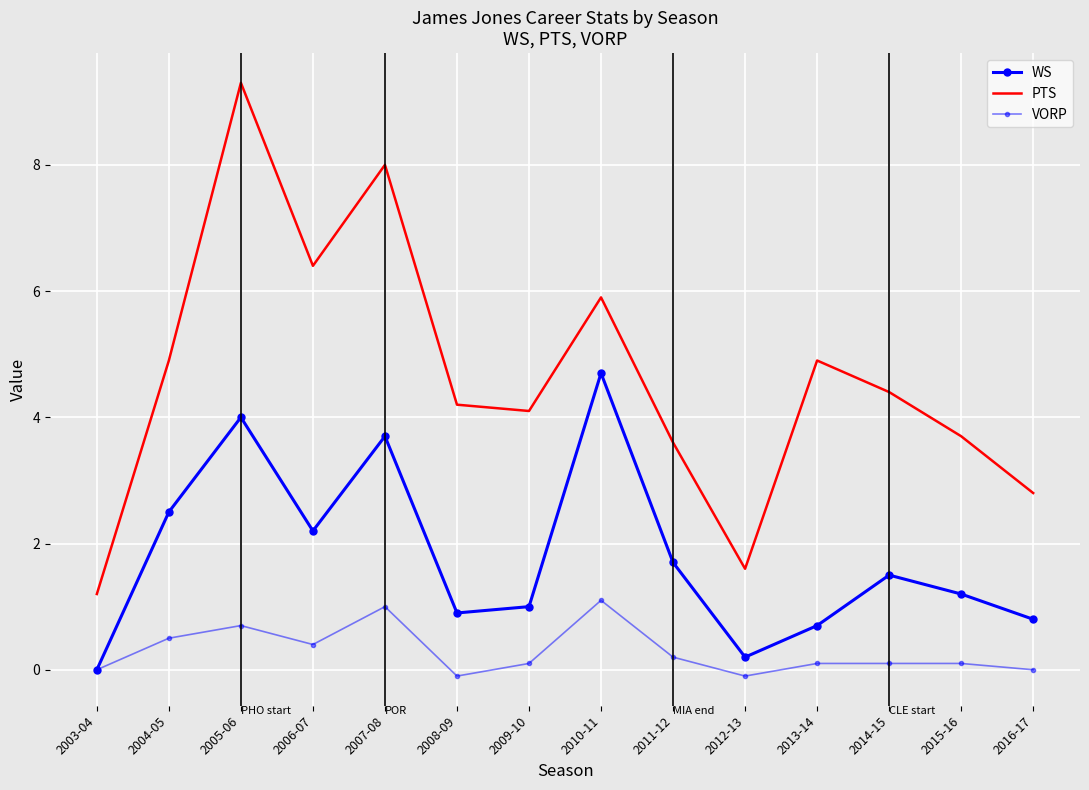

At which category is the sum across all series the highest?

2005-06